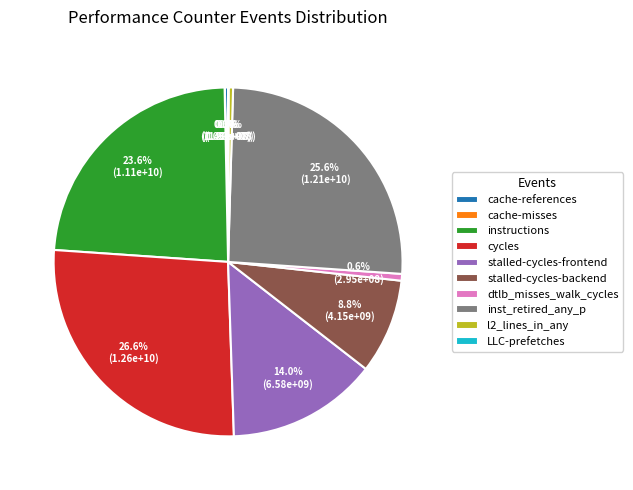

Which category has the biggest portion of the pie?

cycles